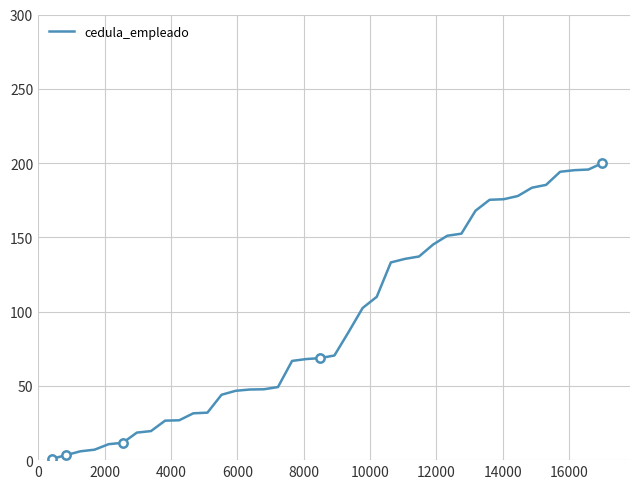

What is the highest value of the cedula_empleado series?

200.0